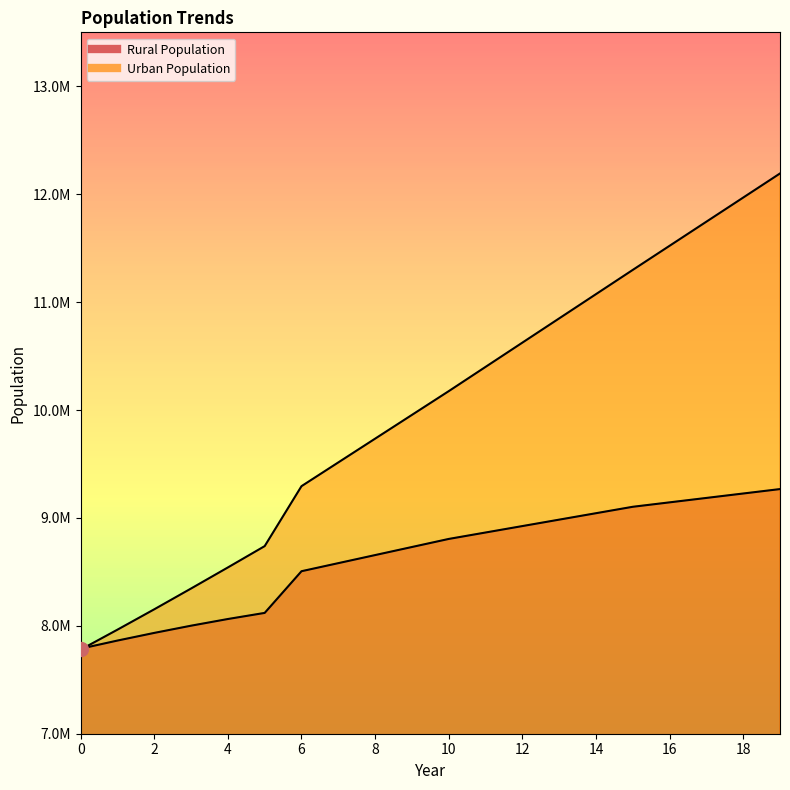

Rank the categories by population_gnrl_urban value from highest to lowest.

19, 18, 17, 16, 15, 14, 13, 12, 11, 10, 9, 8, 7, 6, 5, 4, 3, 2, 1, 0